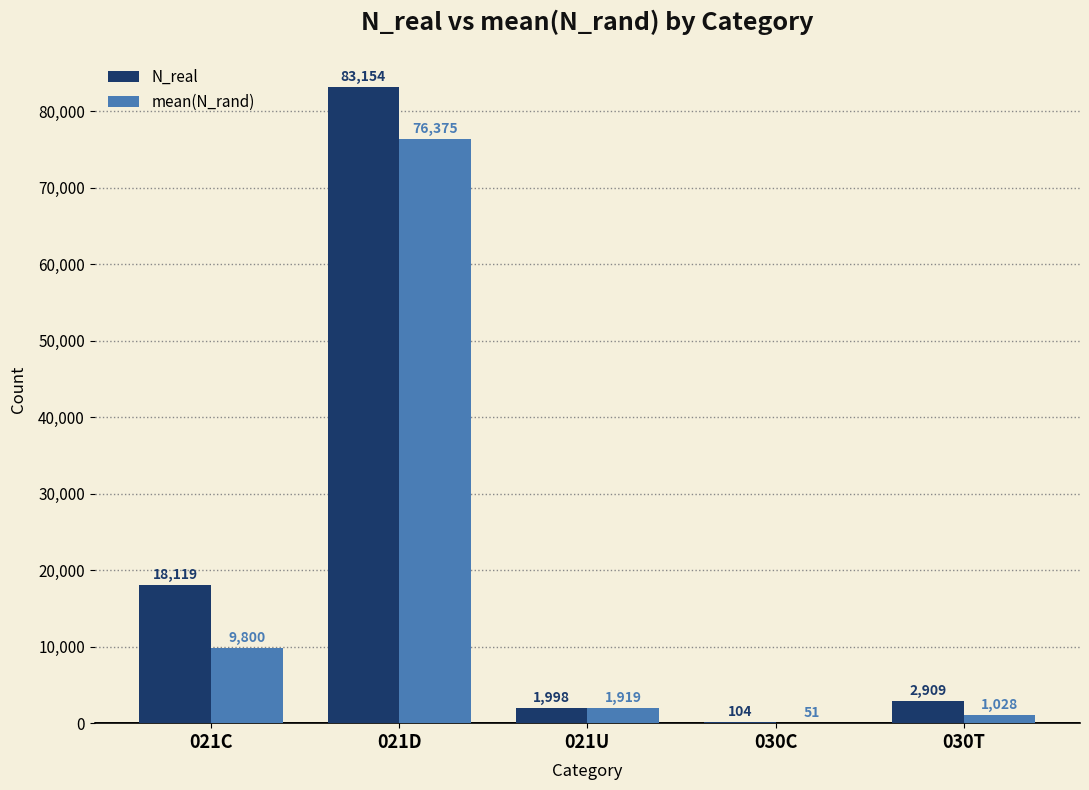

What is the sum of all N_real values?

106284.0